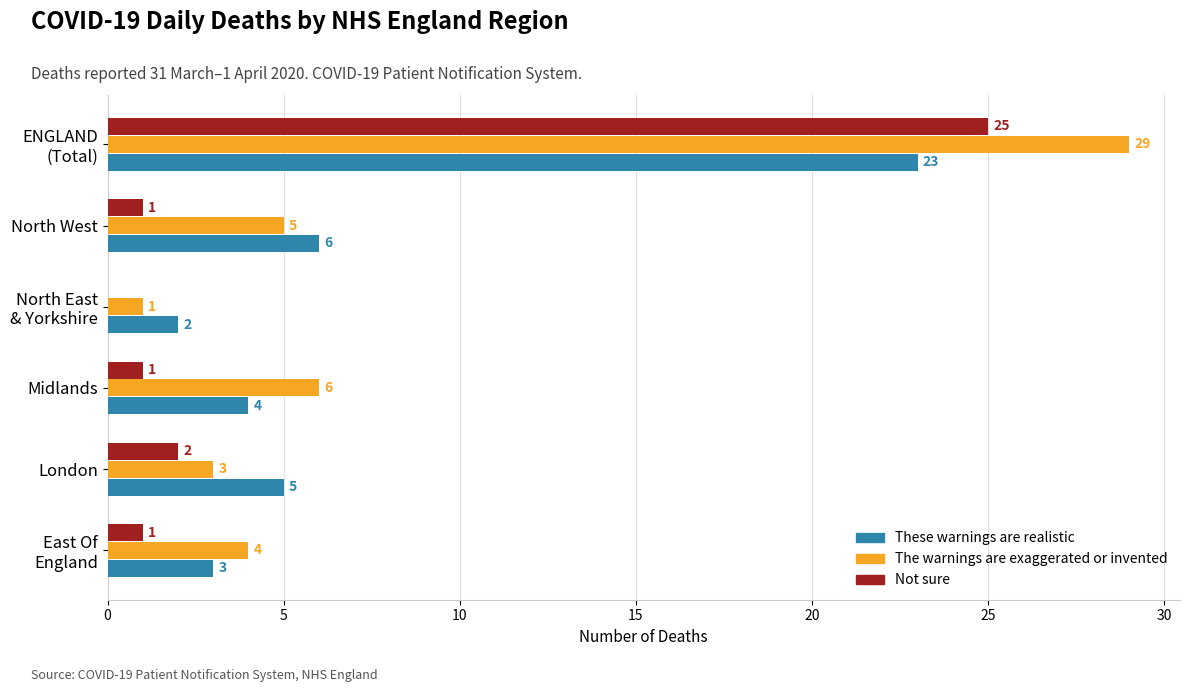

What is the sum of all The warnings are exaggerated or invented values?

48